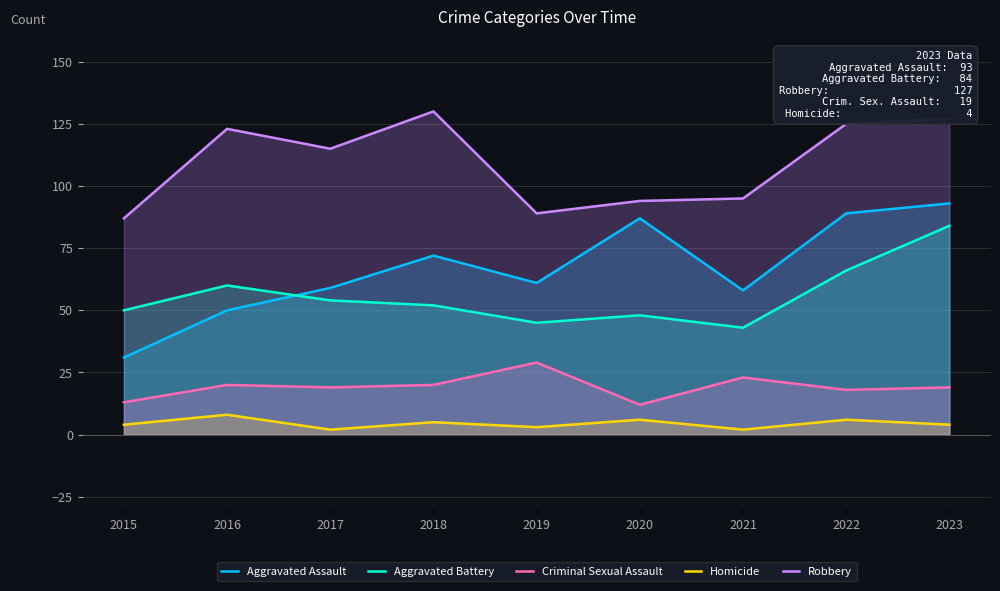

True or false: Criminal Sexual Assault and Robbery cross at least once.

False